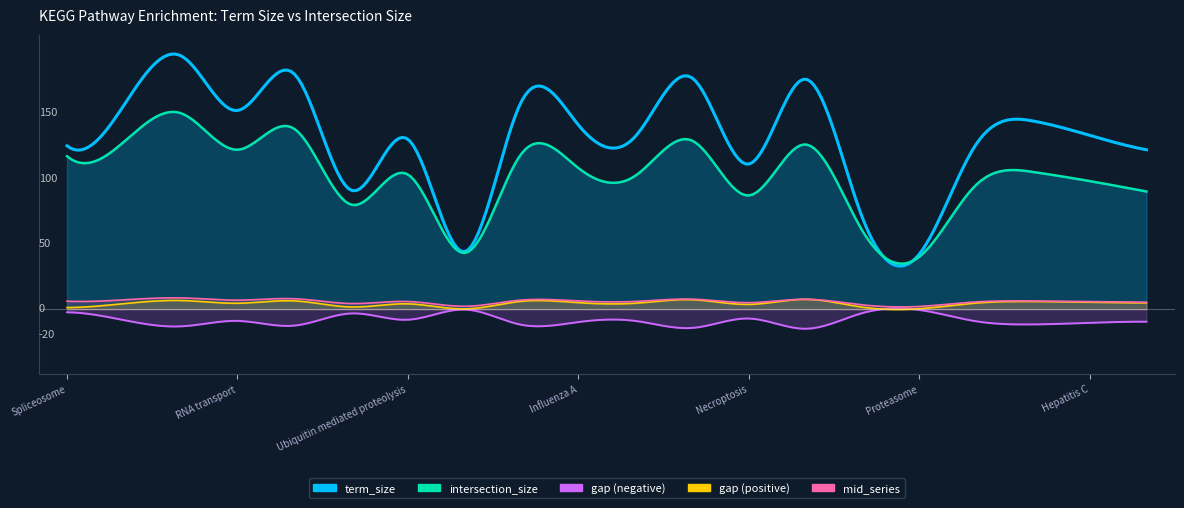

Which series has the widest spread of values?

term_size